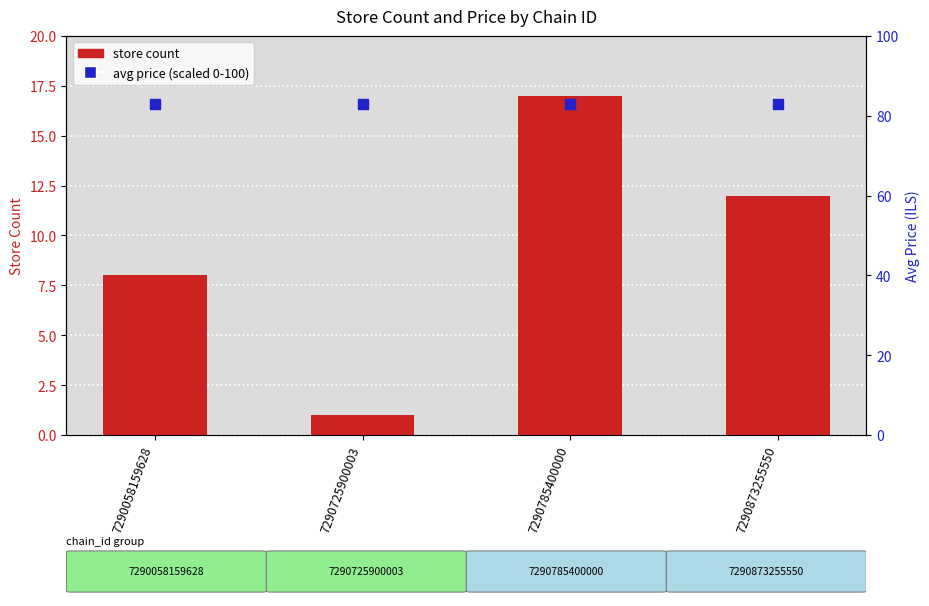

Which series has the largest total across all categories?

avg price (scaled)